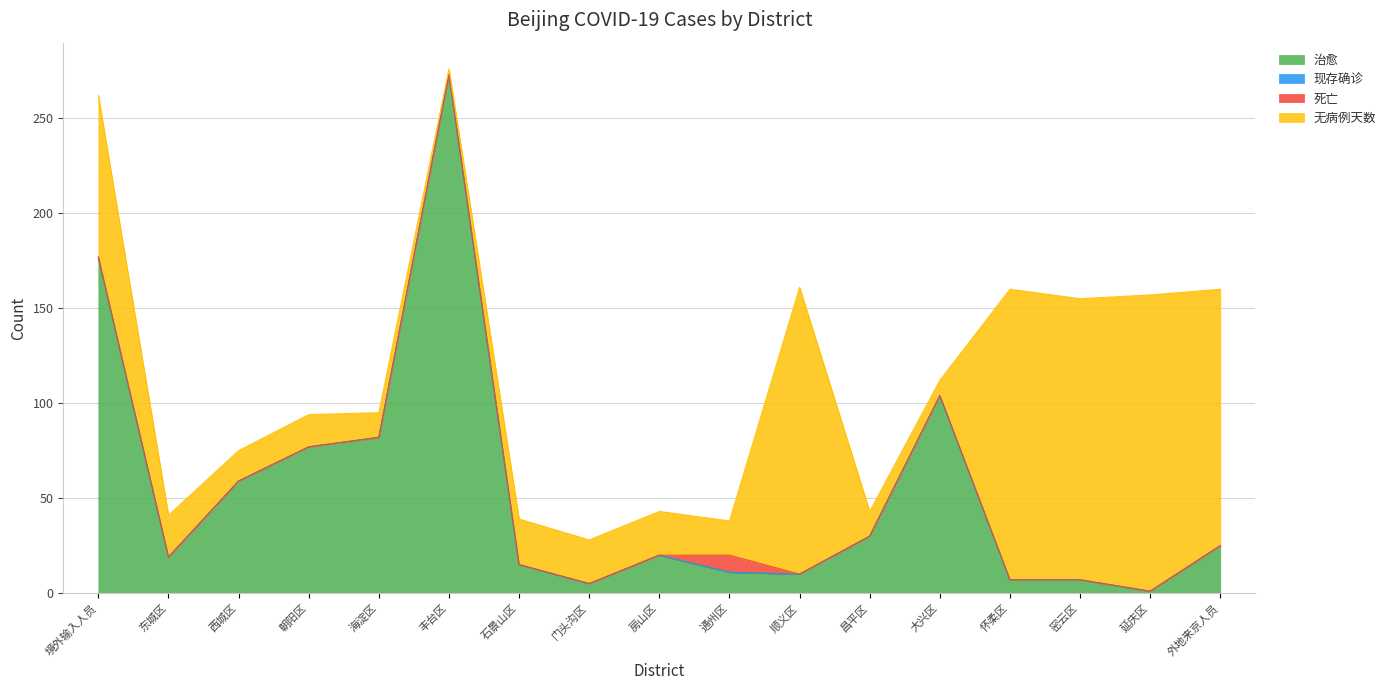

What are all the series names shown in the legend?

治愈, 现存确诊, 死亡, 无病例天数